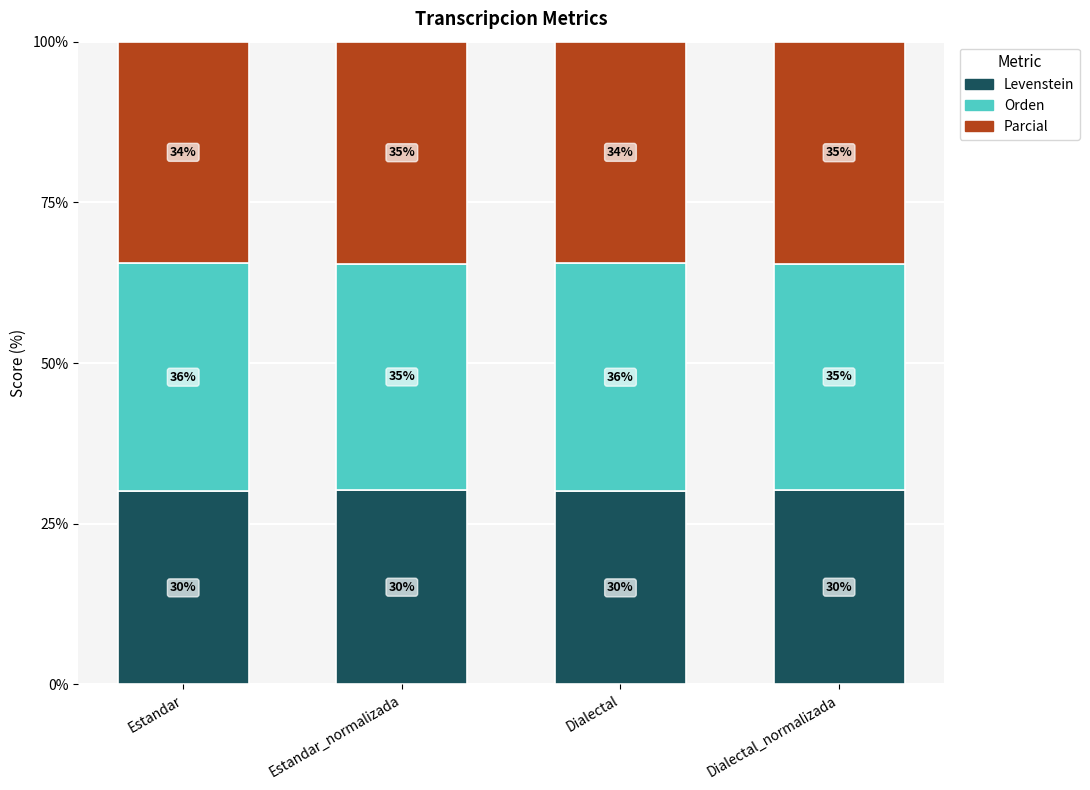

What is the label of the 2nd bar from the left?

Estandar_normalizada